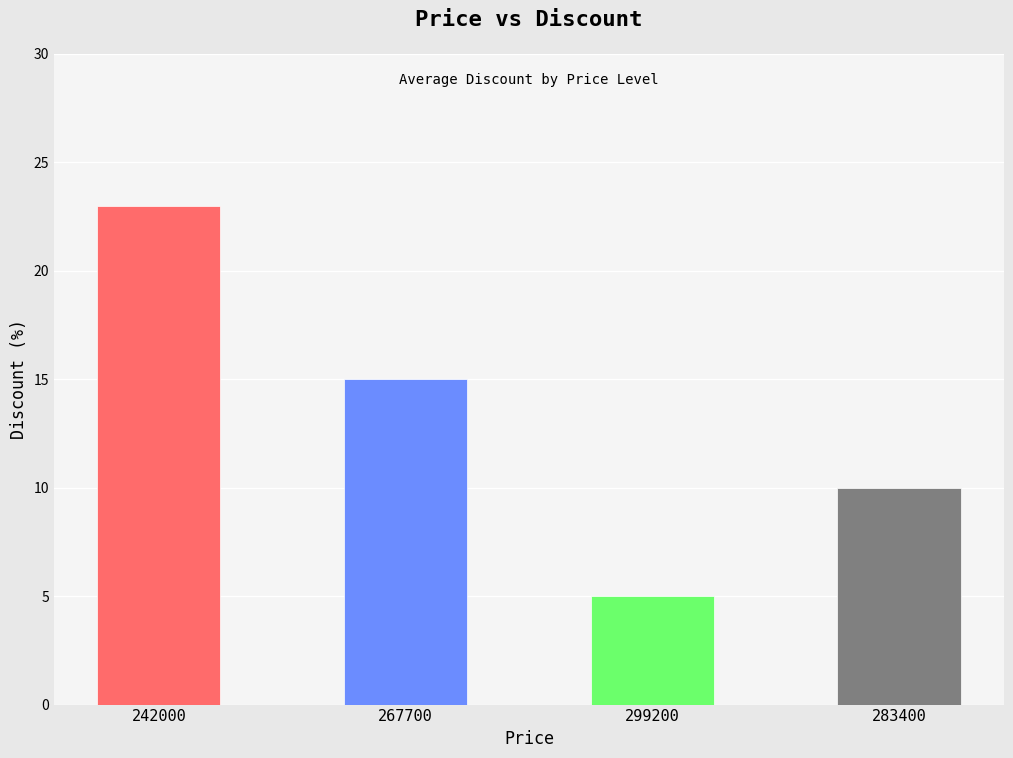

What is the smallest value displayed?

5